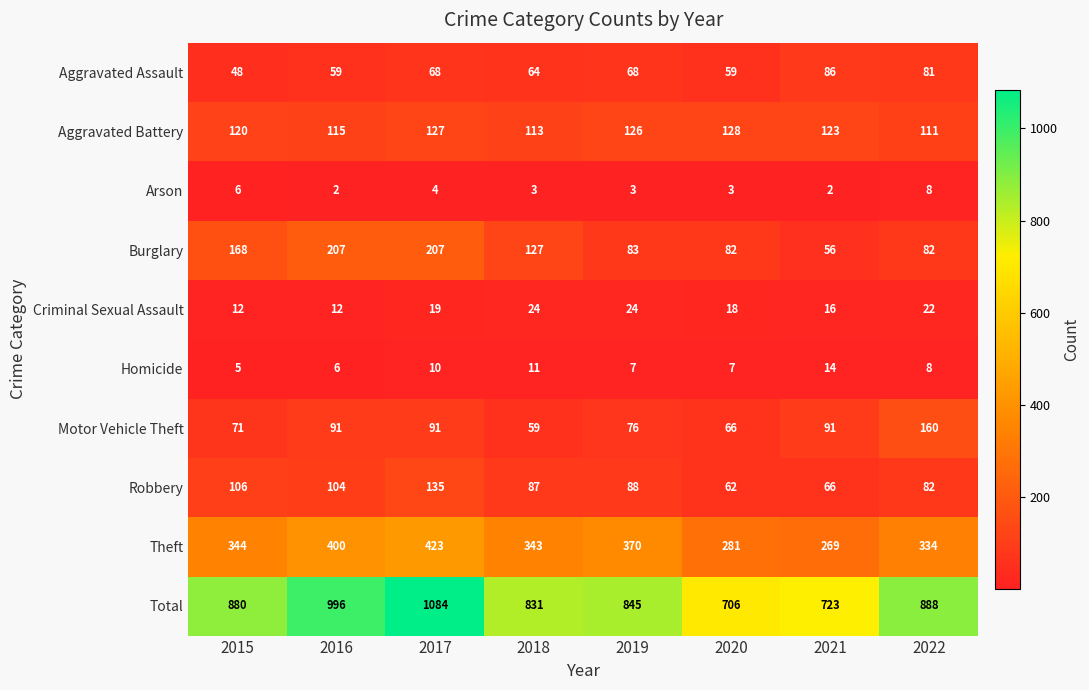

Which series has the largest range (max minus min)?

Total